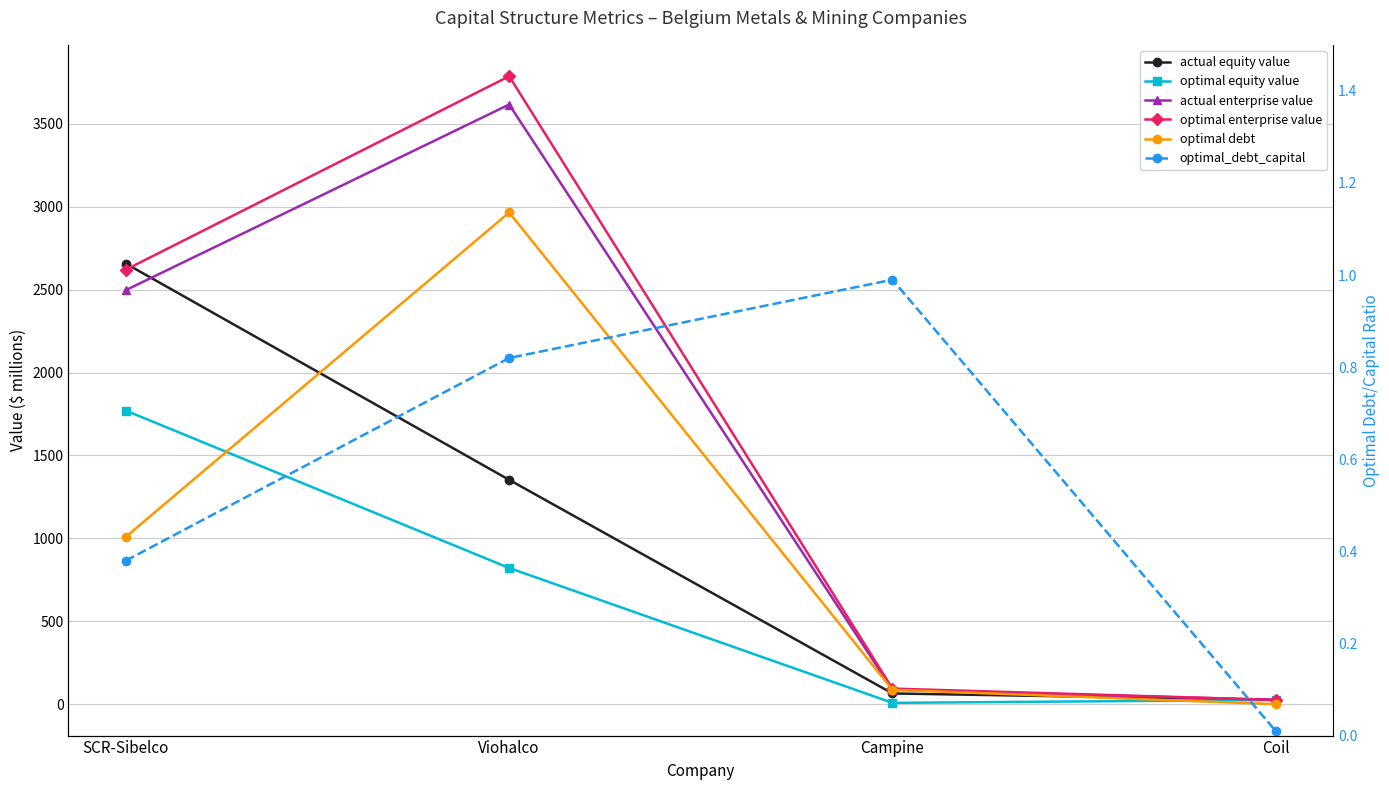

Which series changed the most between Campine and Coil?

optimal debt